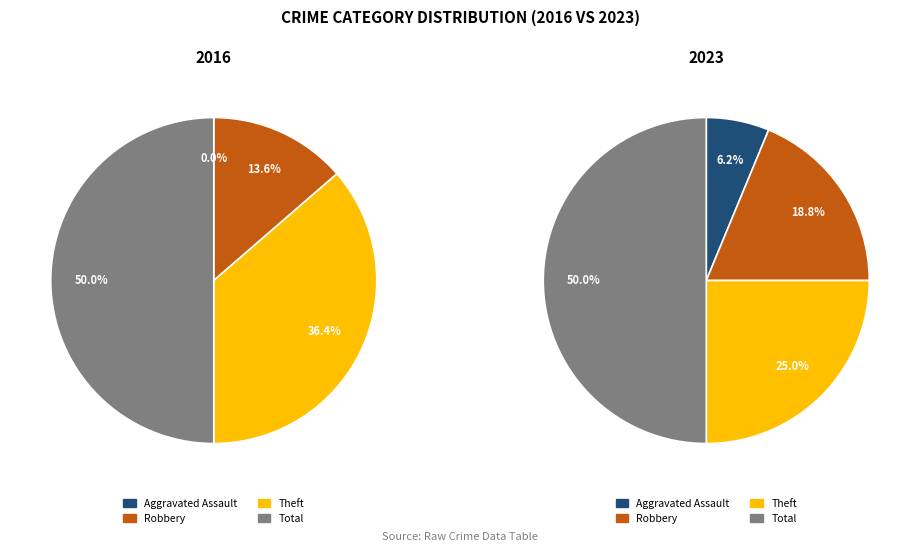

The Total slice represents 65% of the pie. True or false?

False